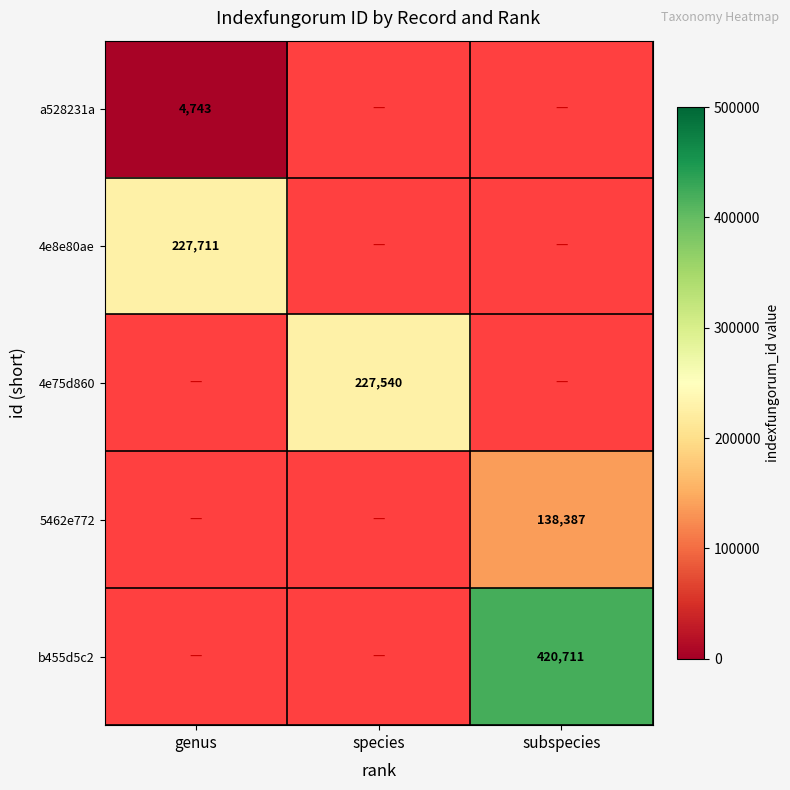

The value of 5462e772 at subspecies is 72854. True or false?

False